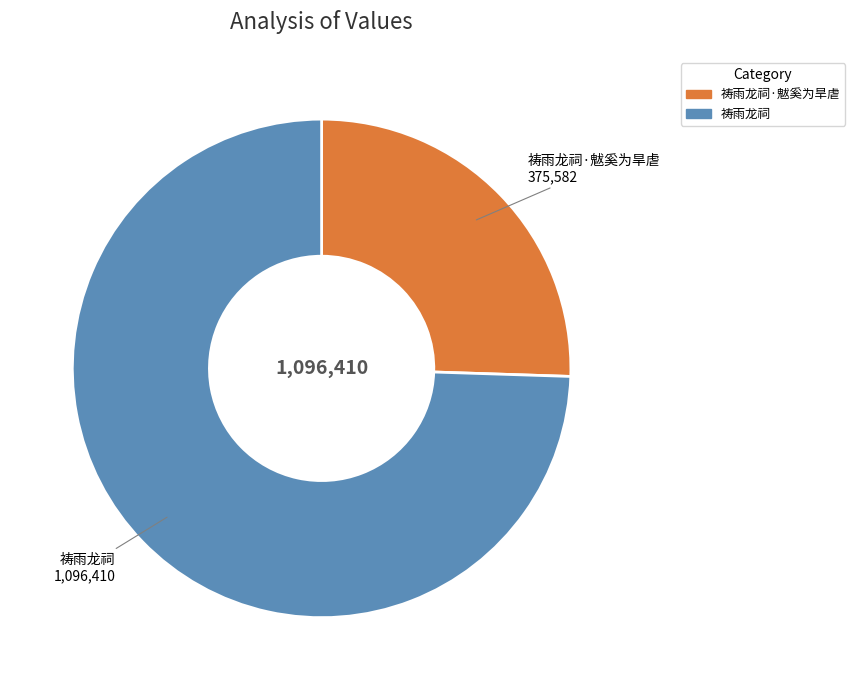

Does any single category account for the majority?

Yes